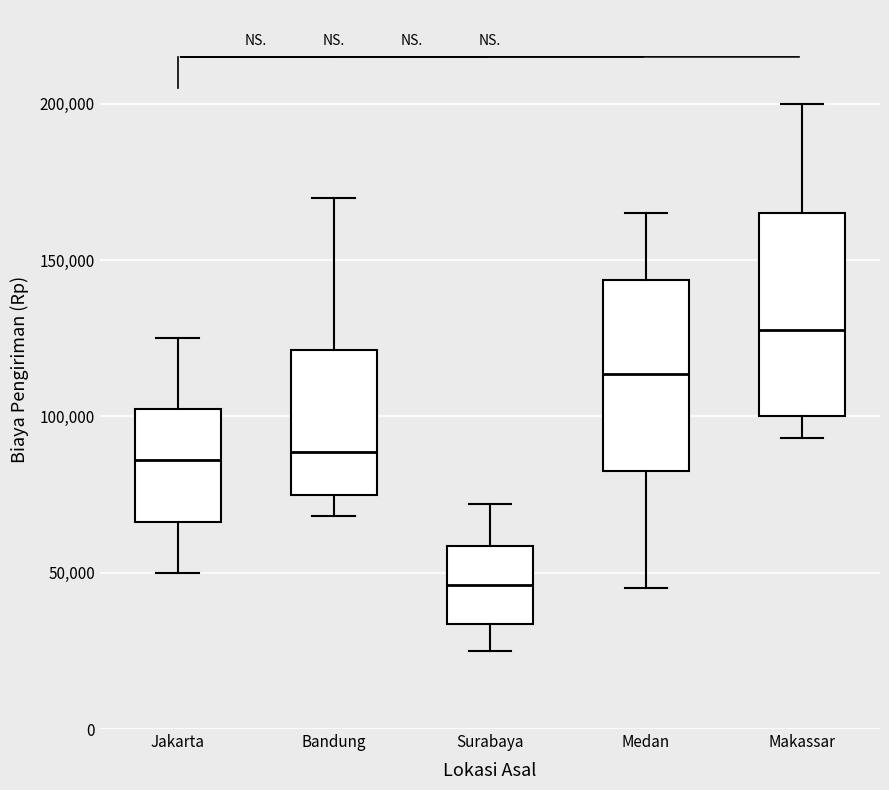

Which box has the highest median line?

Makassar